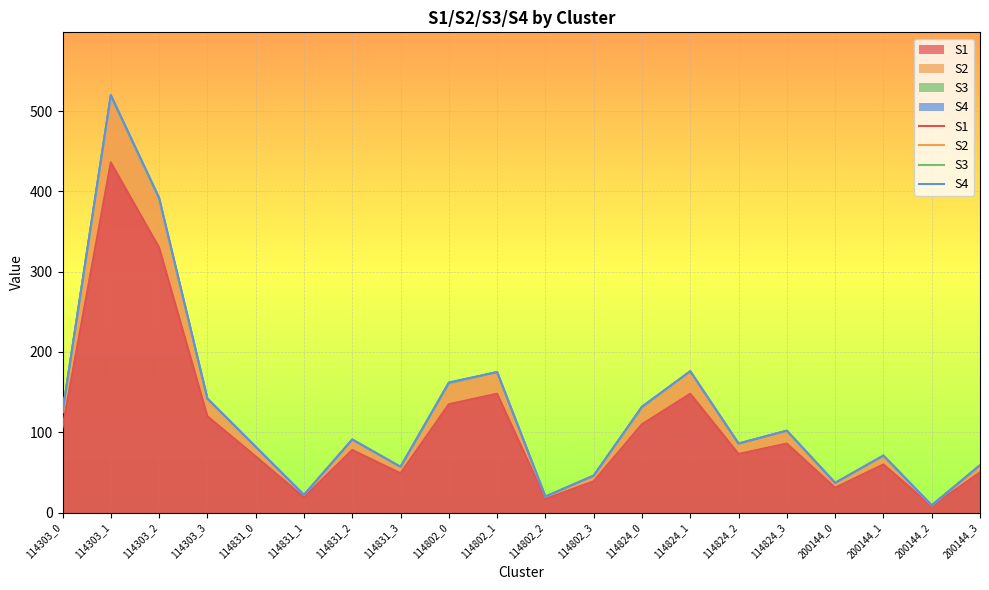

At which category does the chart reach its minimum across all series?

200144_2